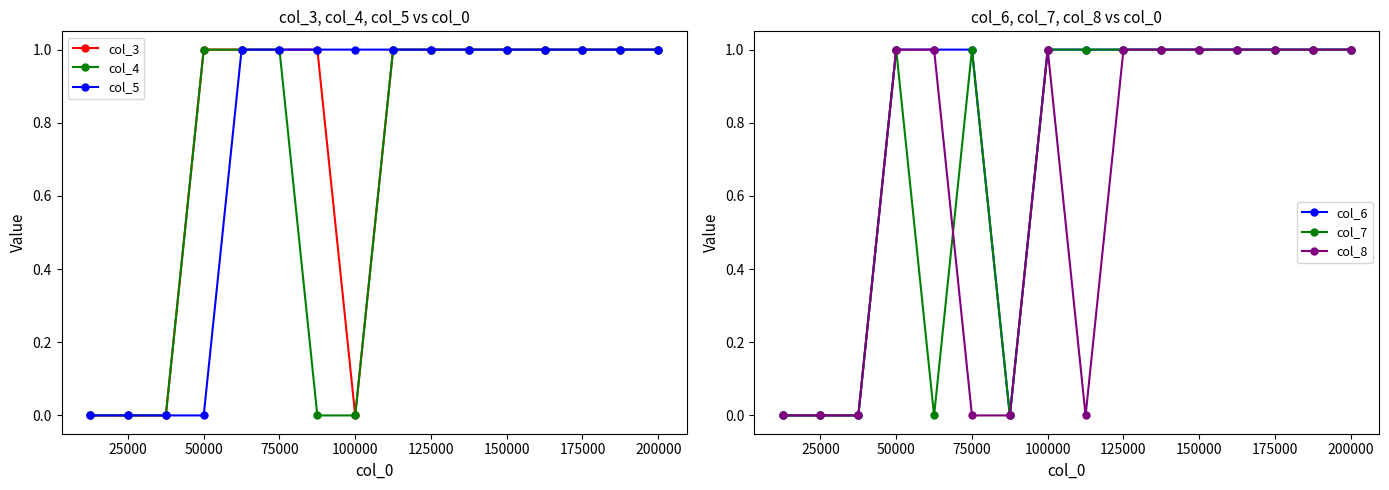

How many intersections are there between col_5 and col_7?

1